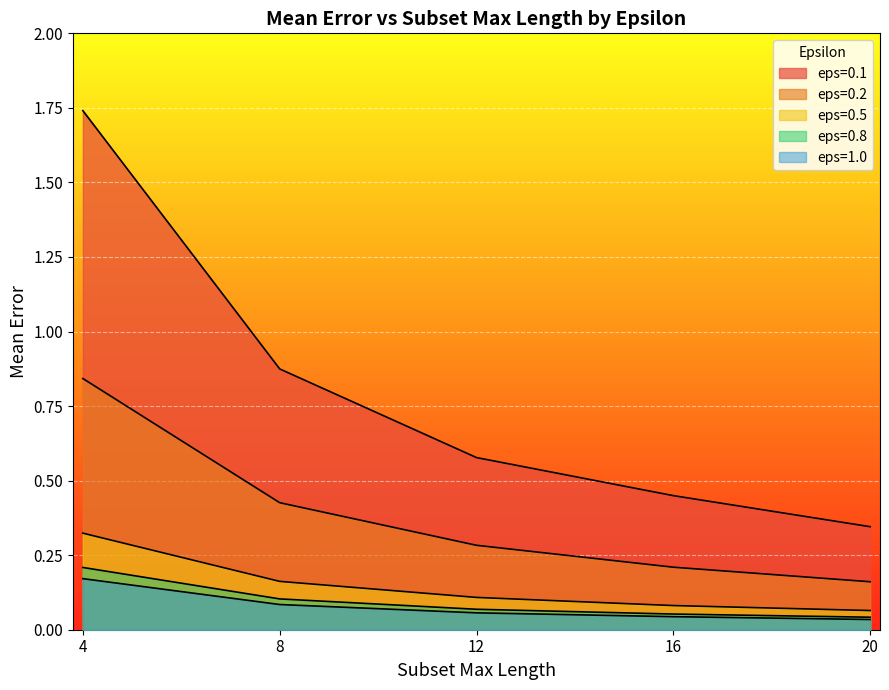

What is the label of the 3rd point from the right?

12.0